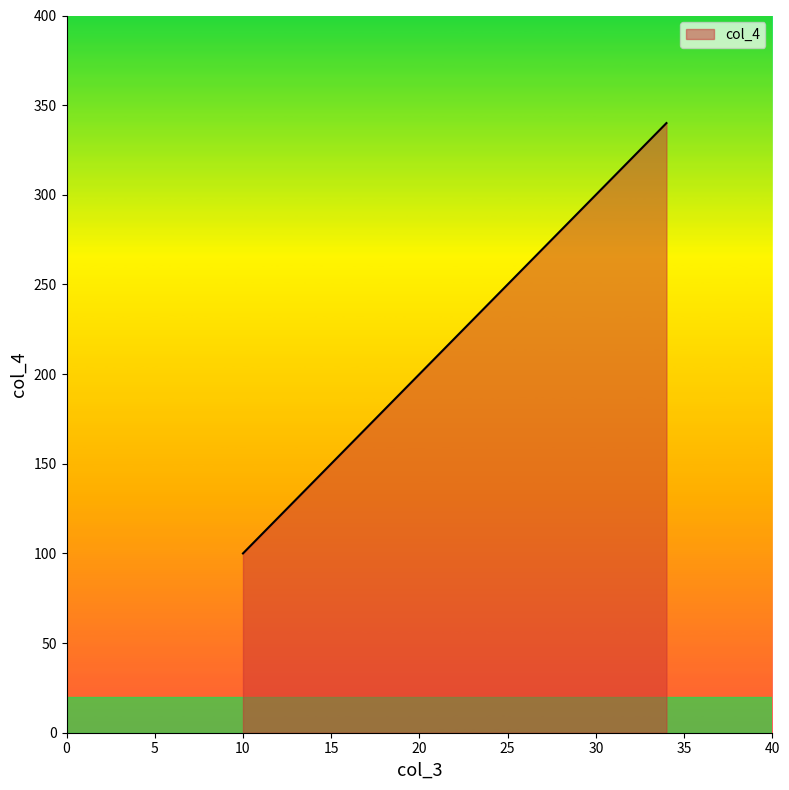

What is the maximum value shown in the chart?

340